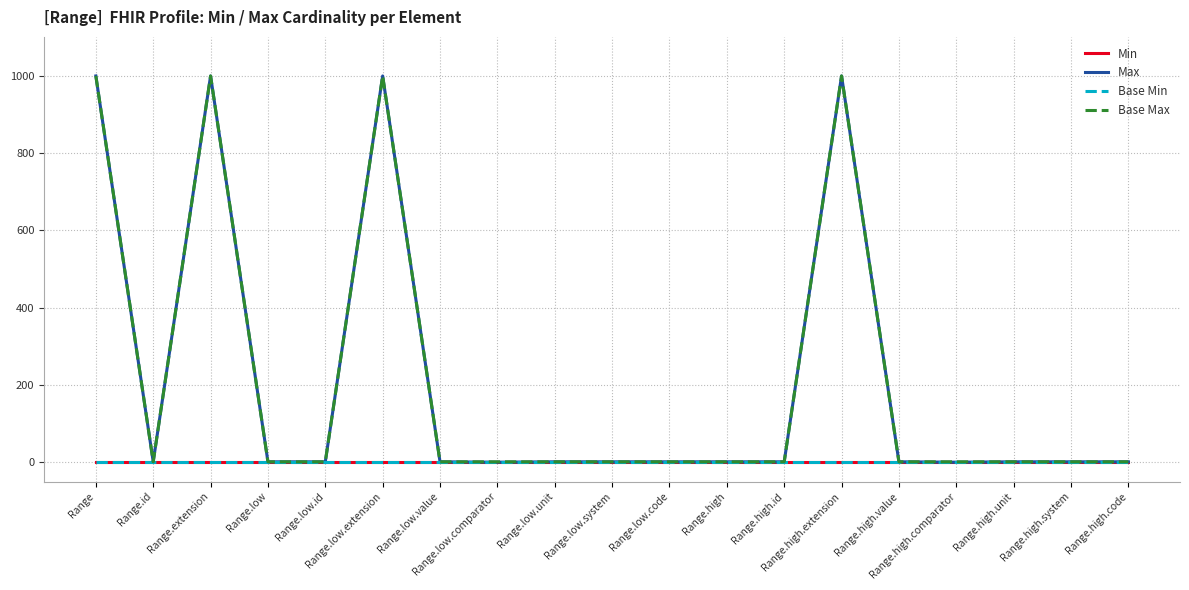

Which series changed the most between Range.extension and Range.high.id?

Max